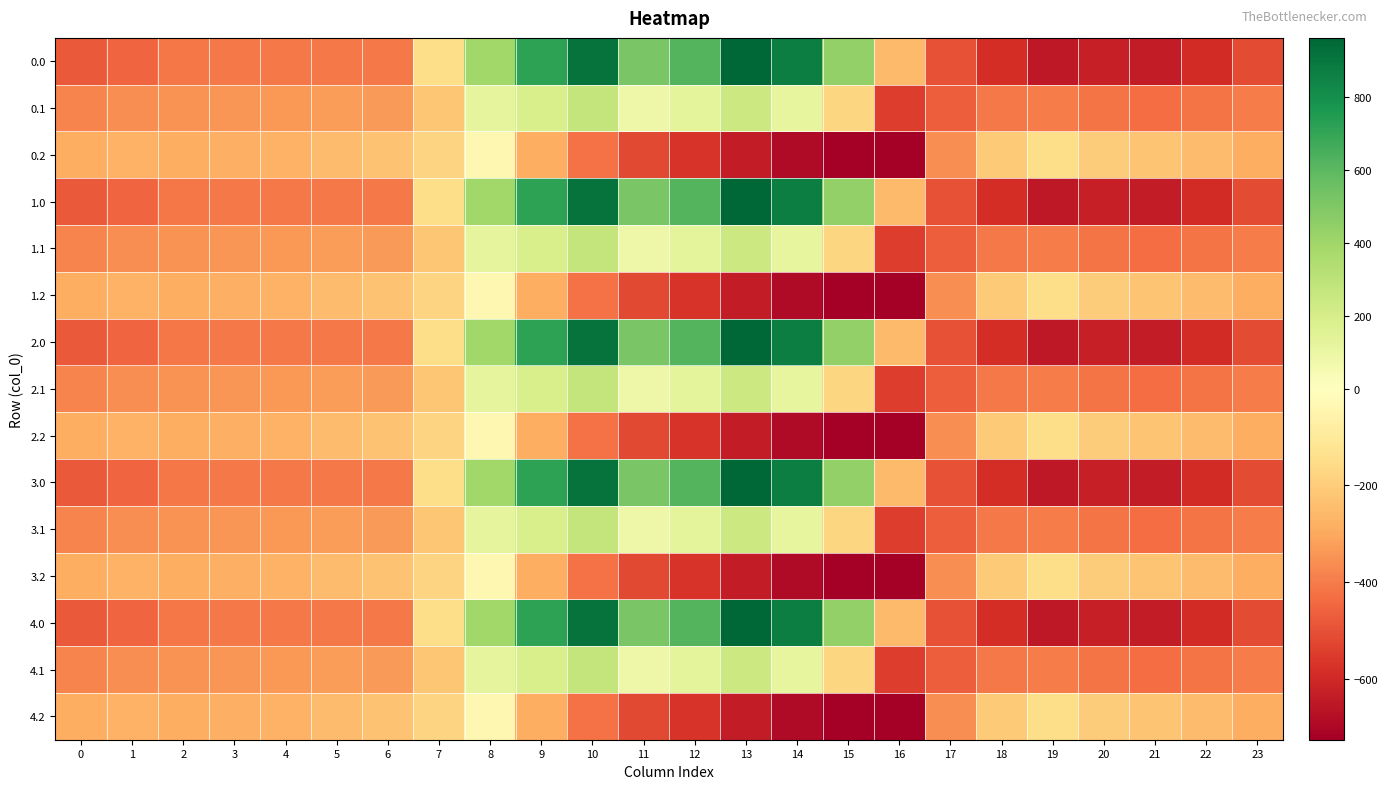

Which has a higher value, 4 or 2?

4